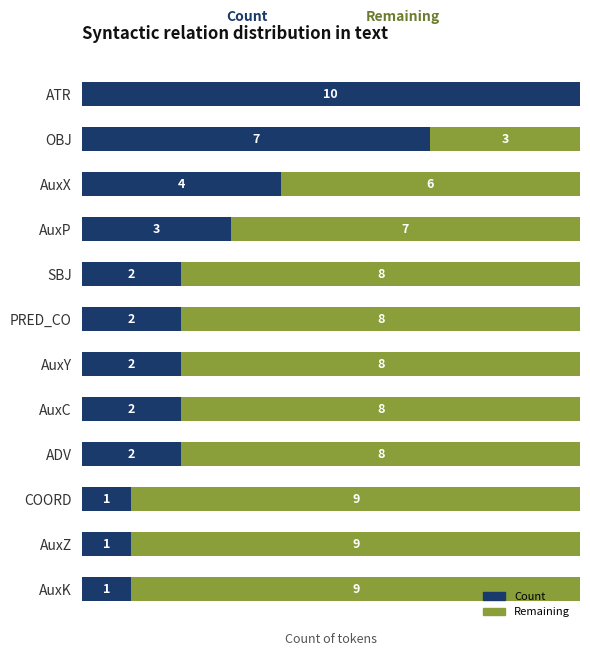

Where is Count nearest to the value 5?

AuxX